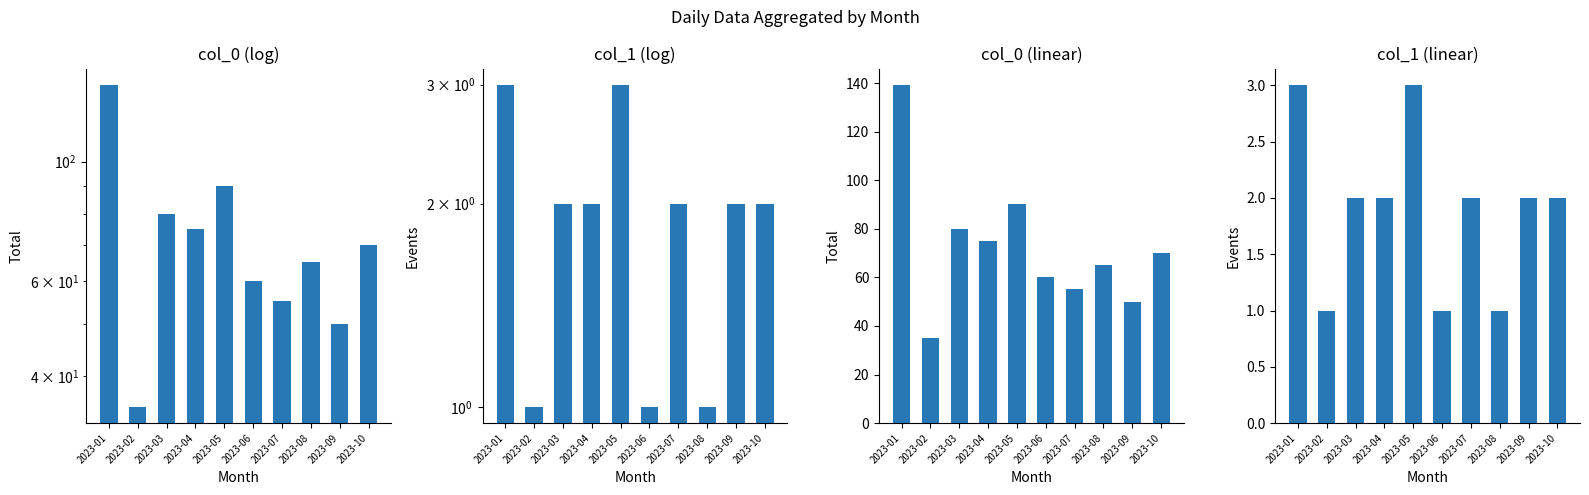

True or false: col_0 (log) has a value of 24 at 2023-04.

False